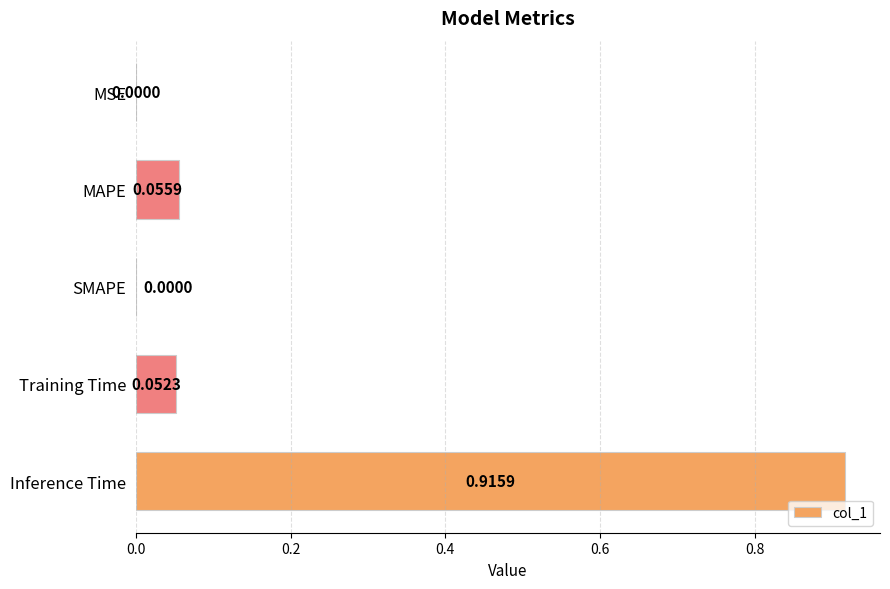

Between Inference Time and MAPE, which is larger?

Inference Time